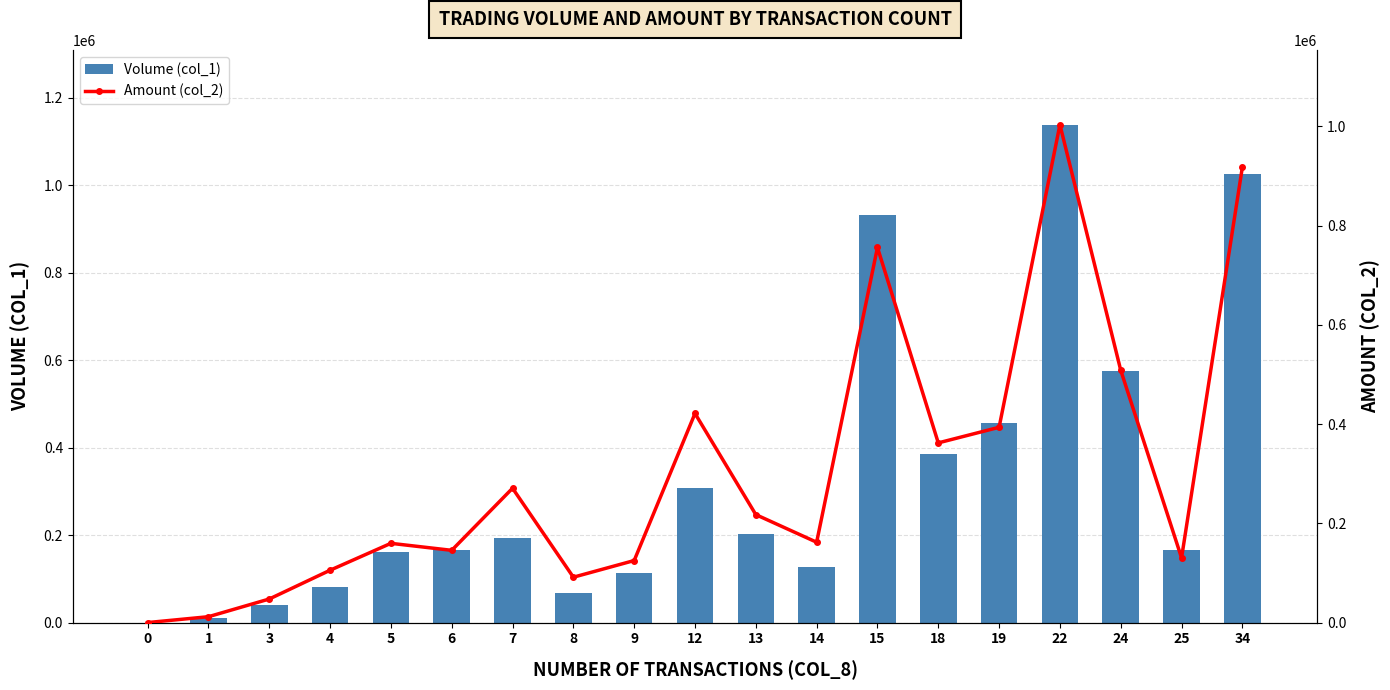

List the labels in order of Volume (col_1) value, smallest first.

0, 1, 3, 8, 4, 9, 14, 5, 6, 25, 7, 13, 12, 18, 19, 24, 15, 34, 22